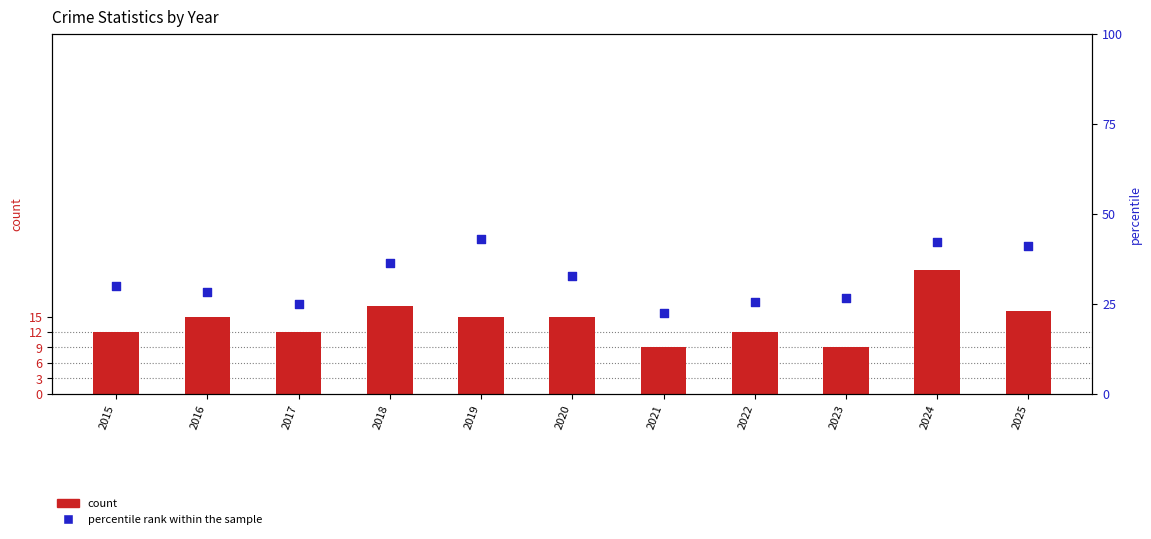

At which category is the sum across all series the highest?

2024